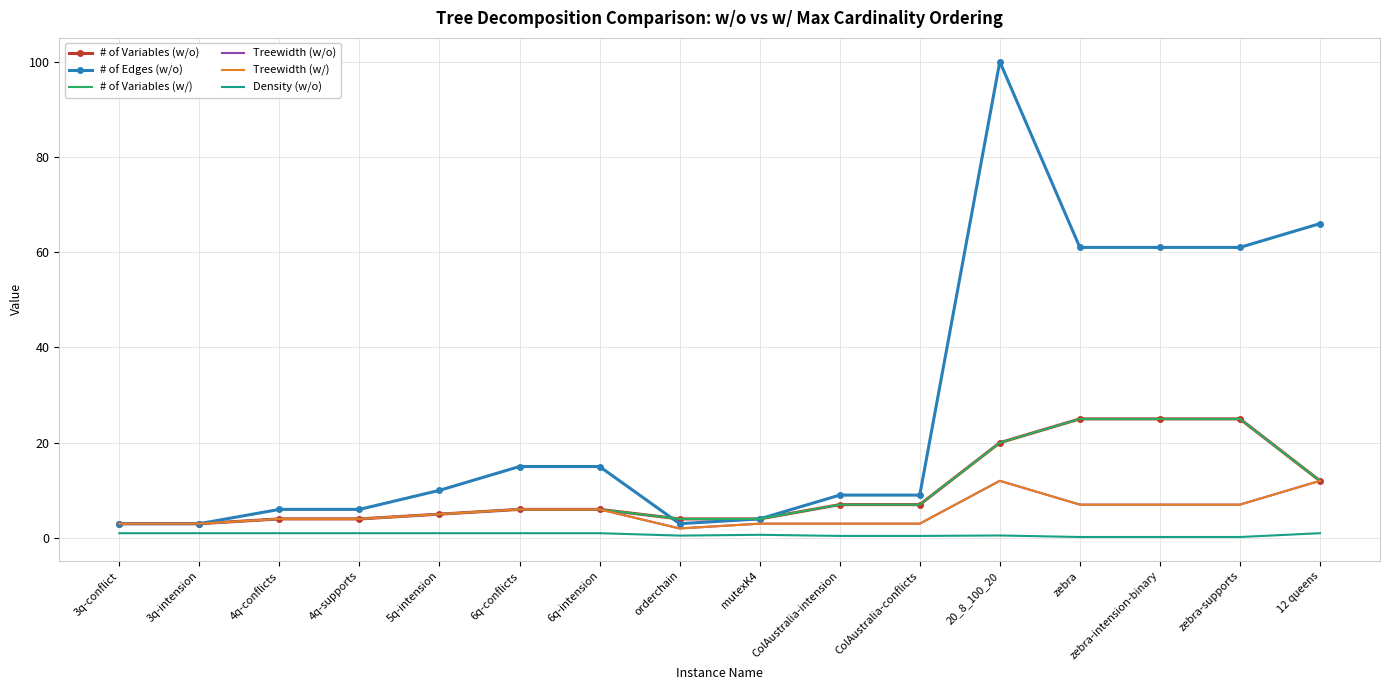

Where is the first local minimum for Treewidth (w/)?

orderchain